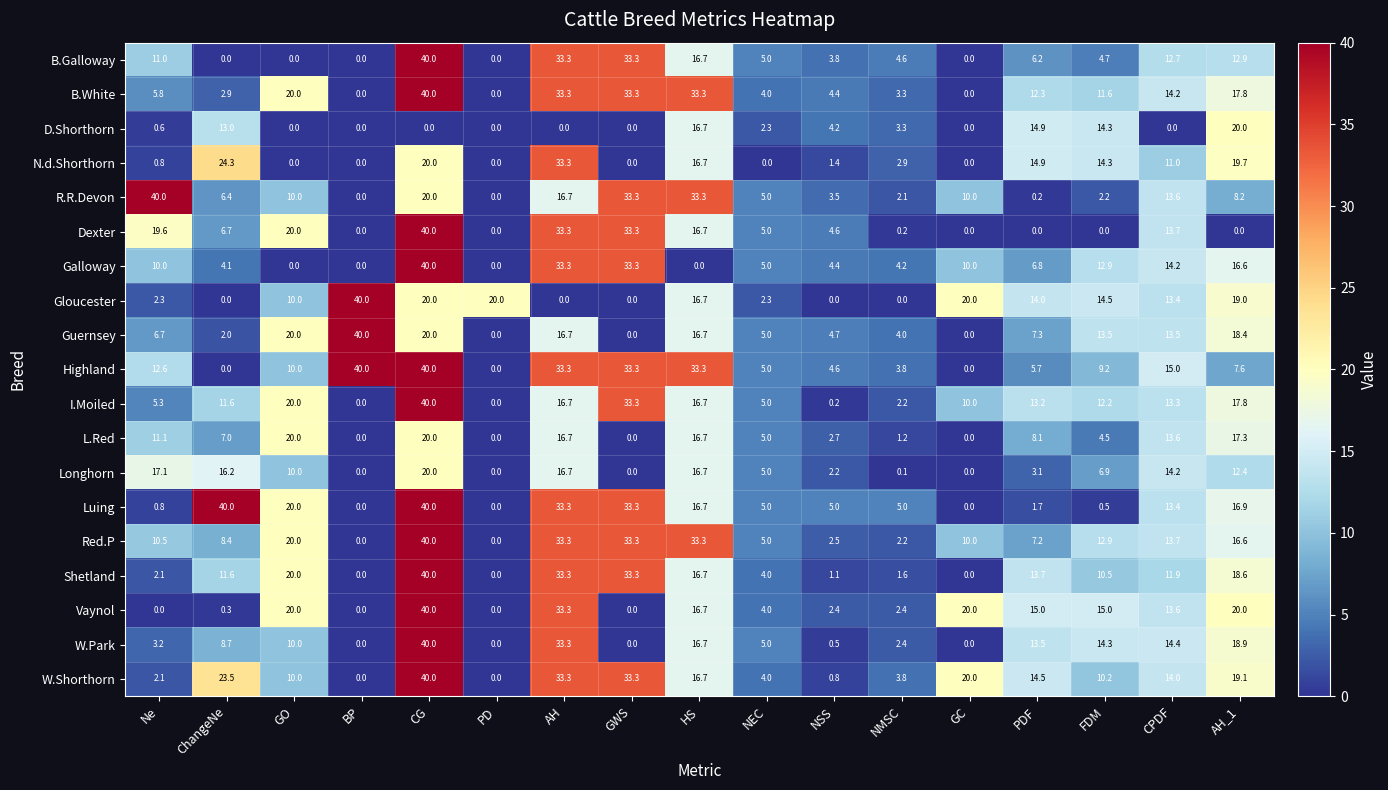

What is the total value across all series at GC?

100.0